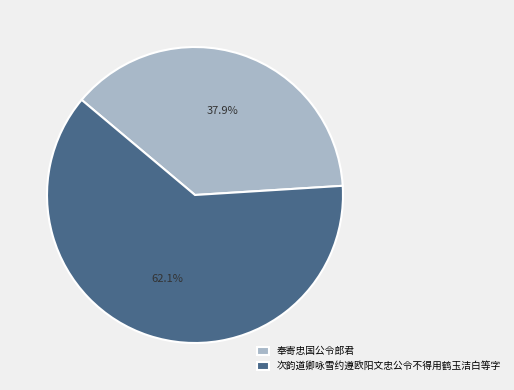

Which category has the smallest portion of the pie?

奉寄忠国公令郎君